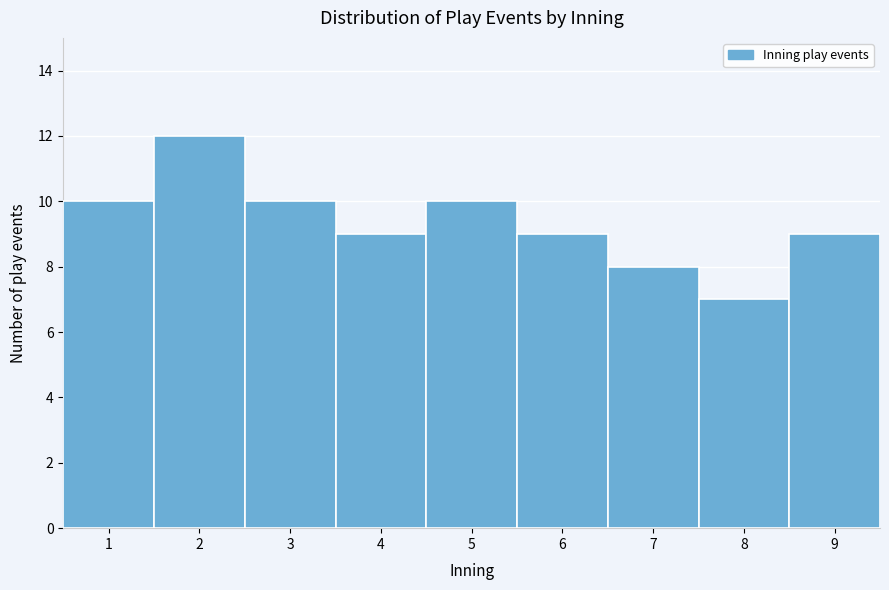

Reading left to right, transcribe this chart: for each bar, give the range it covers on the x-axis and its height. The values are not printed on the chart, so give them approximately, as read against the axis.

0.5 to 1.5: 10
1.5 to 2.5: 12
2.5 to 3.5: 10
3.5 to 4.5: 9
4.5 to 5.5: 10
5.5 to 6.5: 9
6.5 to 7.5: 8
7.5 to 8.5: 7
8.5 to 9.5: 9